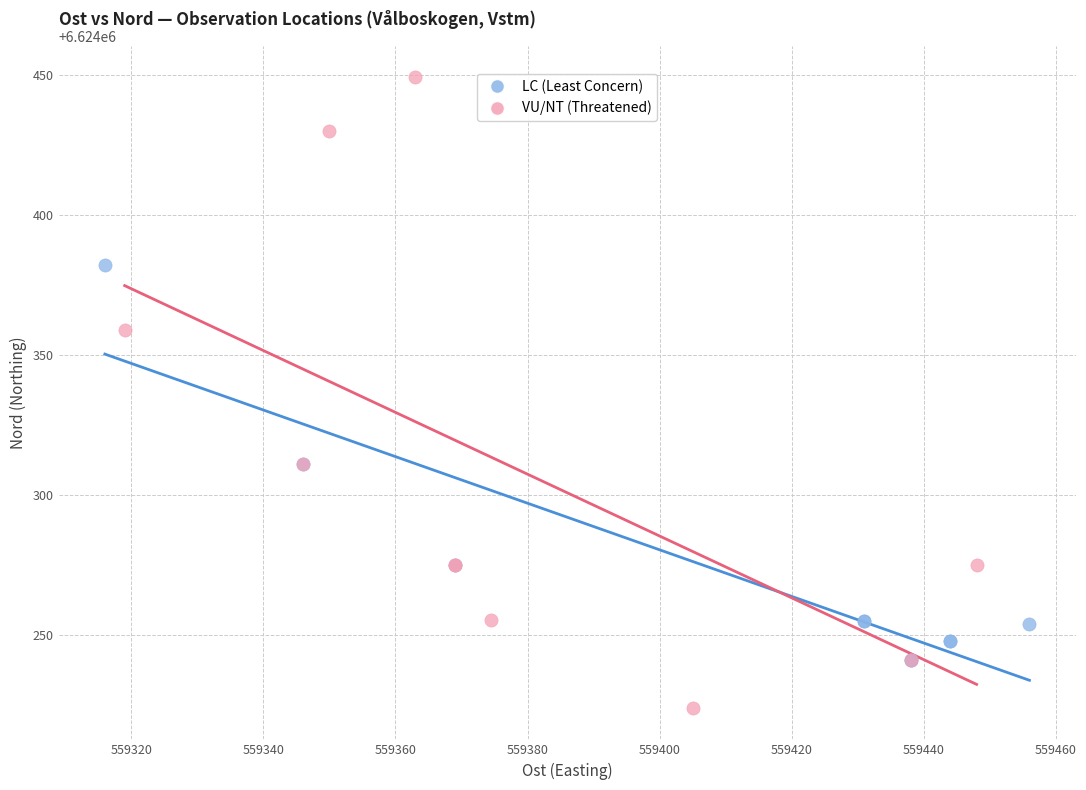

Which series reaches the minimum Y coordinate?

VU/NT (Threatened)